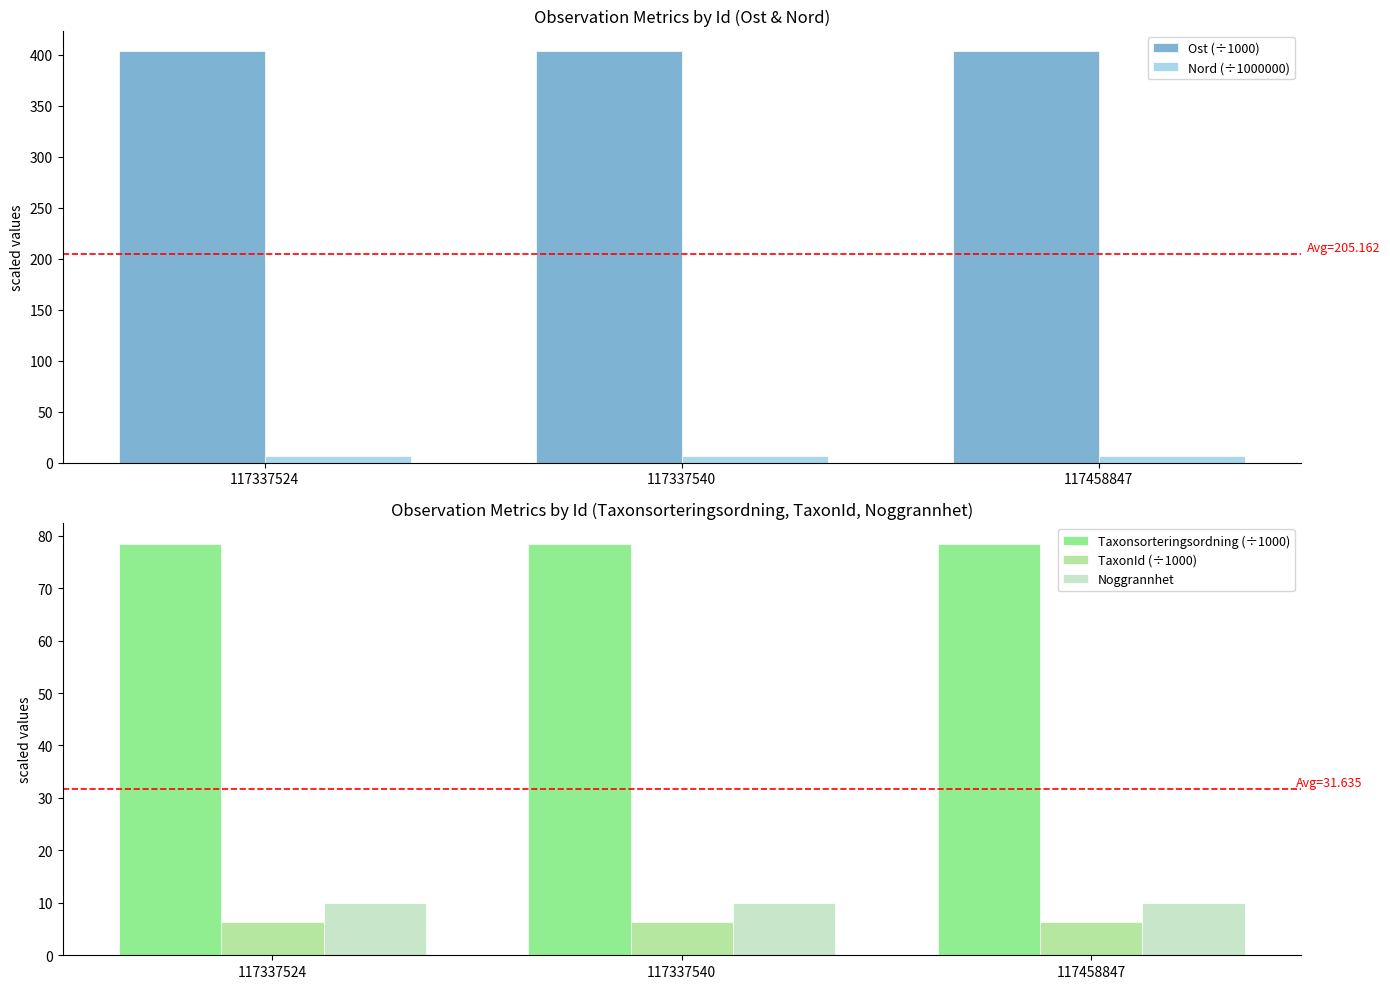

At which label does Ost (÷1000) reach its minimum?

117458847